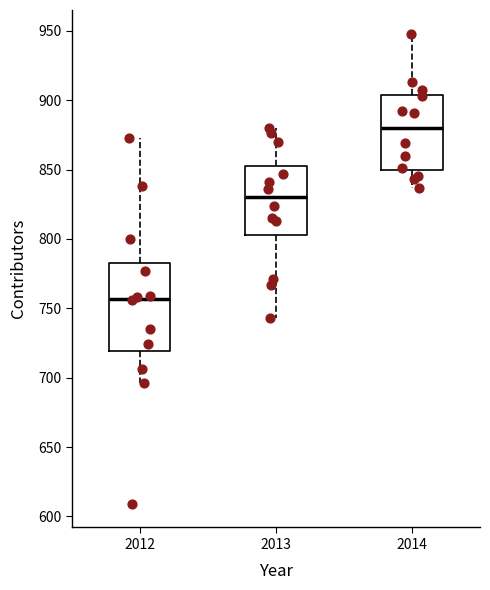

Reading left to right, read every box against the y-axis: the position of its median line, the range the box covers, and the ends of its whiskers. The values are not printed on the chart, so give them approximately, as read against the axis.

2012: median 755, box 720 to 785, whiskers 695 to 875
2013: median 830, box 805 to 855, whiskers 745 to 880
2014: median 880, box 850 to 905, whiskers 835 to 950